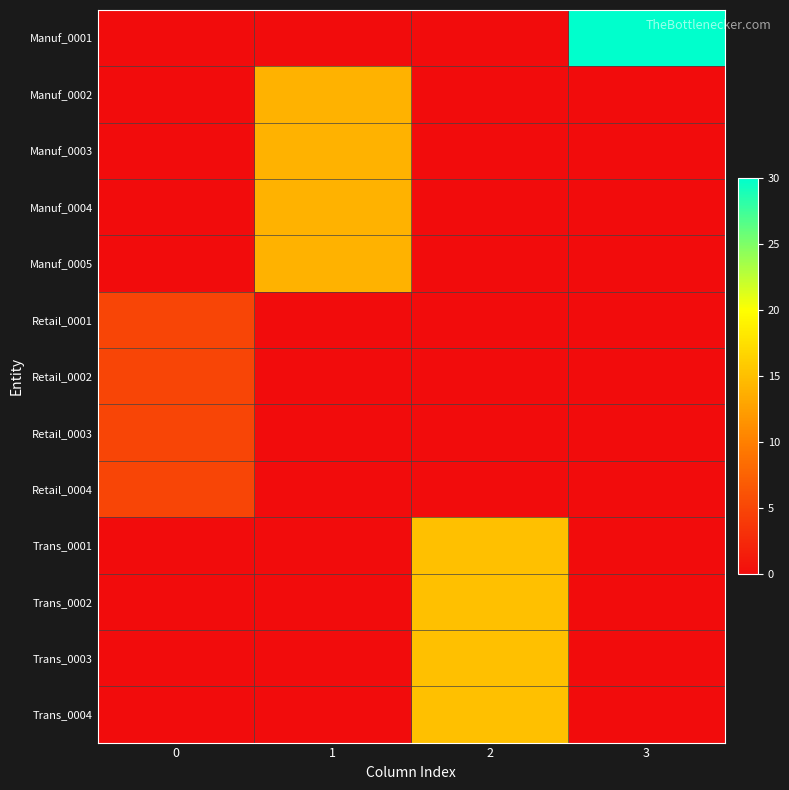

Between 3 and 1, which is larger?

3